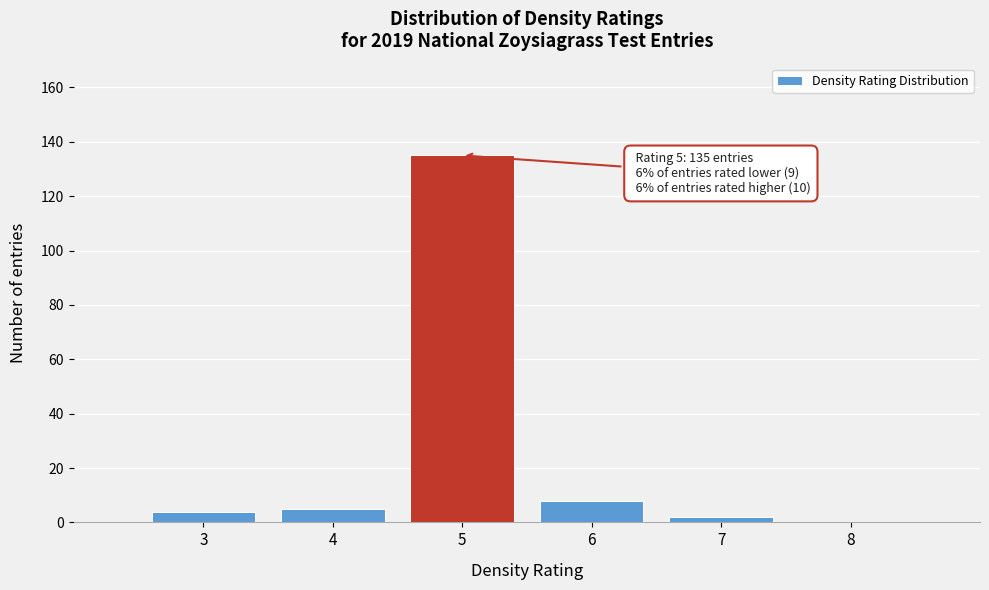

Over which range of the x-axis is the bar tallest?

4.5 to 5.5